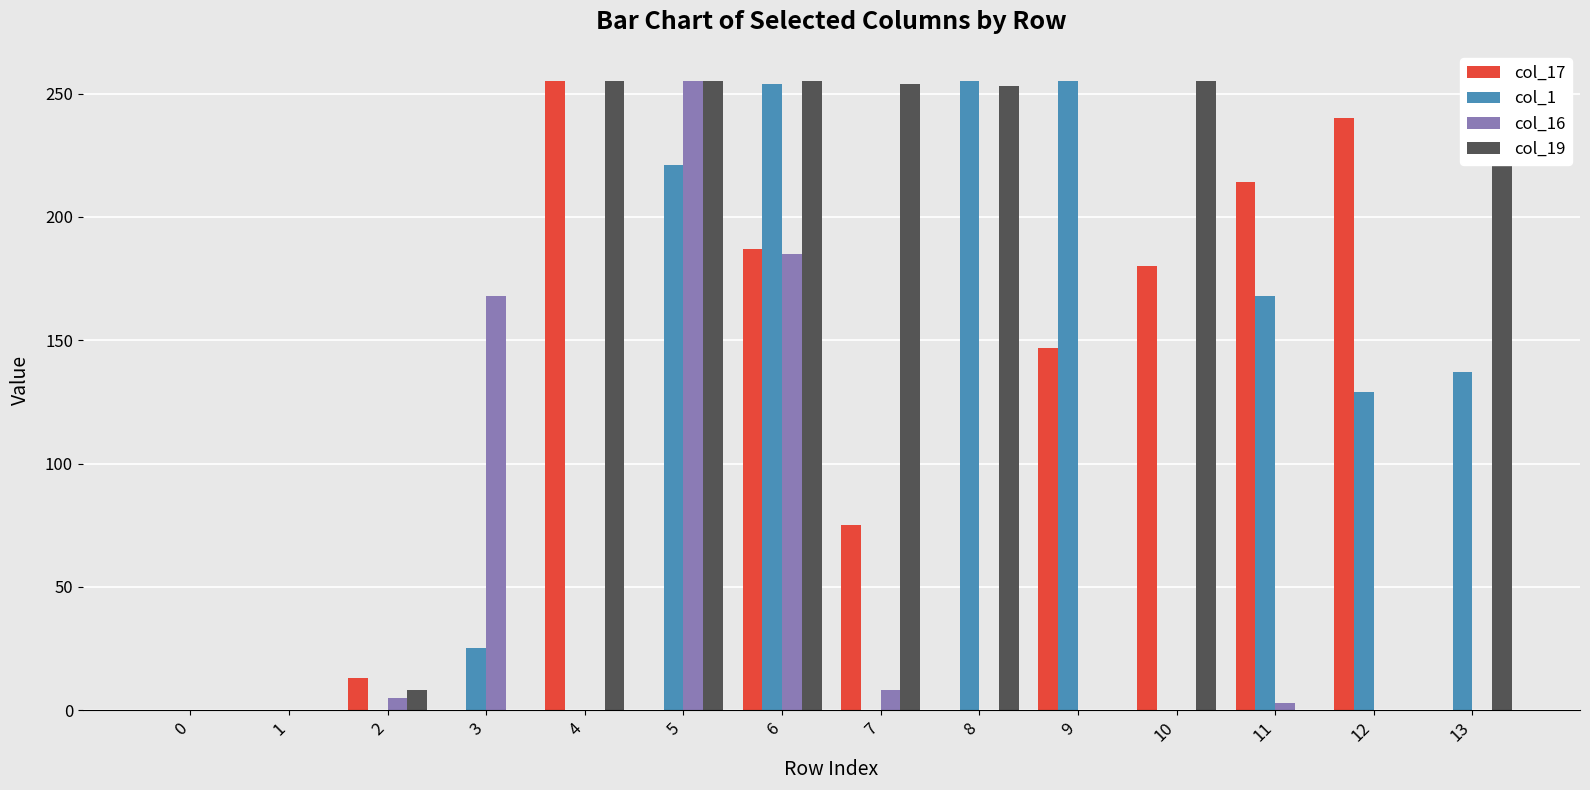

The col_17 series shows 180 at 10. True or false?

True